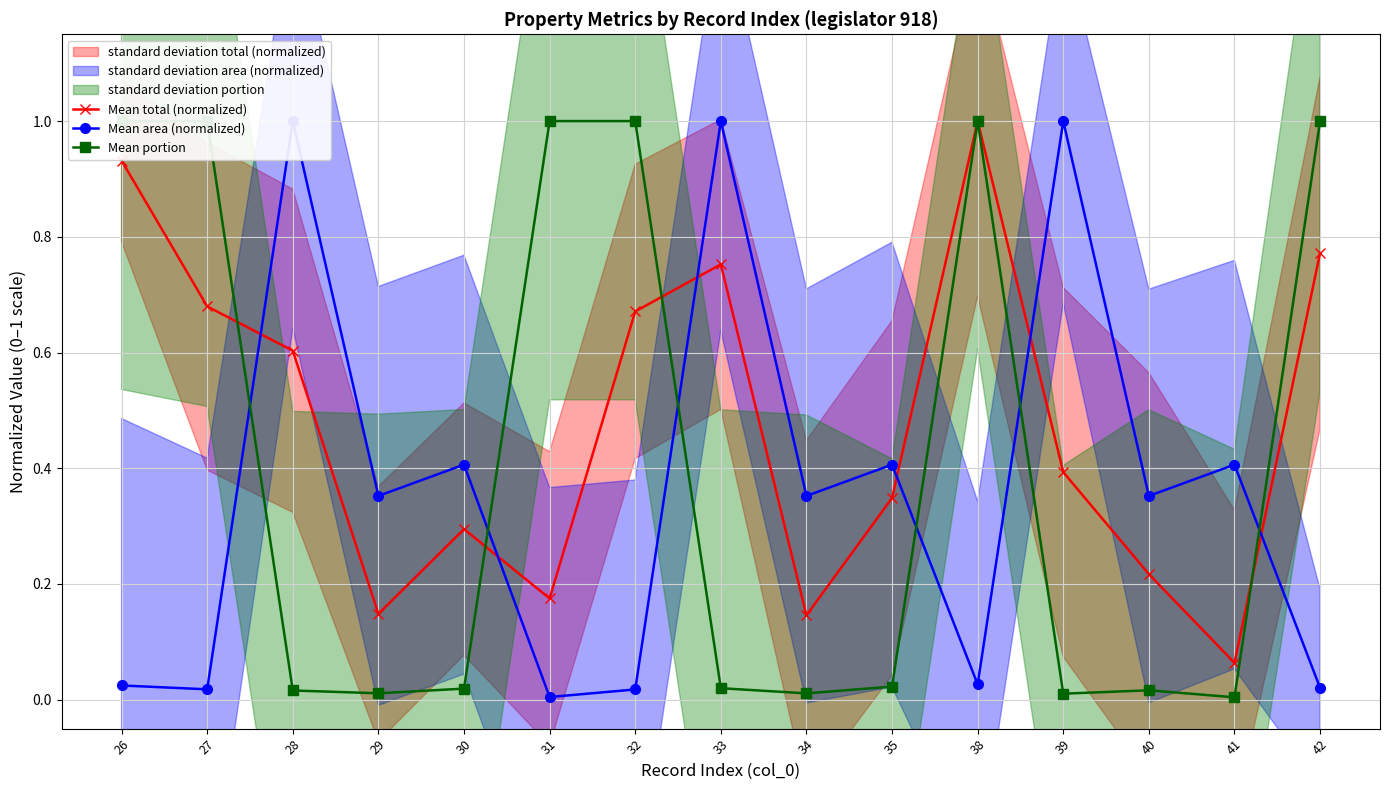

Reading left to right, extract all data points from this chart.

Mean total (normalized): 0.9	0.7	0.6	0.1	0.3	0.2	0.7	0.8	0.1	0.3	1.0	0.4	0.2	0.1	0.8
Mean area (normalized): 0.0	0.0	1.0	0.4	0.4	0.0	0.0	1.0	0.4	0.4	0.0	1.0	0.4	0.4	0.0
Mean portion: 1.0	1.0	0.0	0.0	0.0	1.0	1.0	0.0	0.0	0.0	1.0	0.0	0.0	0.0	1.0